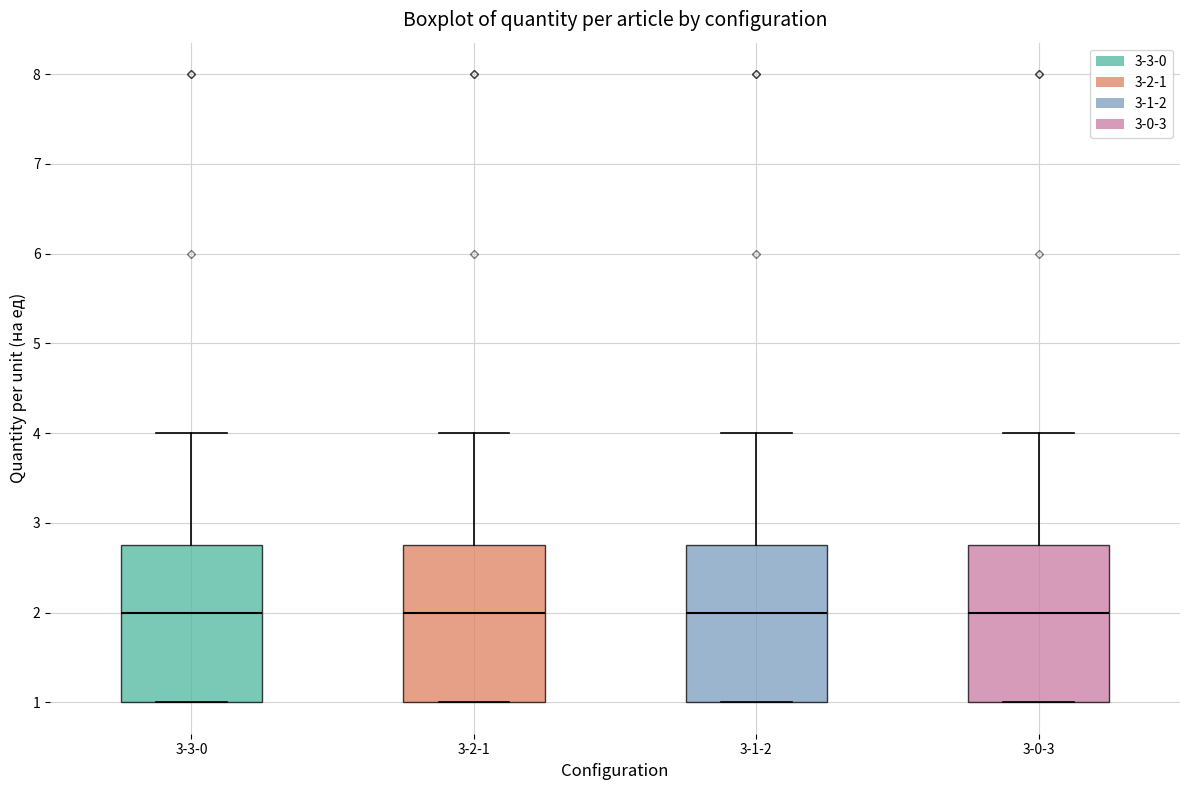

Reading left to right, transcribe this box plot: for each box, give where its median line is, the range the box spans, and where its two whiskers end, as read against the y-axis. The values are not printed on the chart, so give them approximately, as read against the axis.

3-3-0: median 2.0, box 1.0 to 2.8, whiskers 1.0 to 4.0
3-2-1: median 2.0, box 1.0 to 2.8, whiskers 1.0 to 4.0
3-1-2: median 2.0, box 1.0 to 2.8, whiskers 1.0 to 4.0
3-0-3: median 2.0, box 1.0 to 2.8, whiskers 1.0 to 4.0